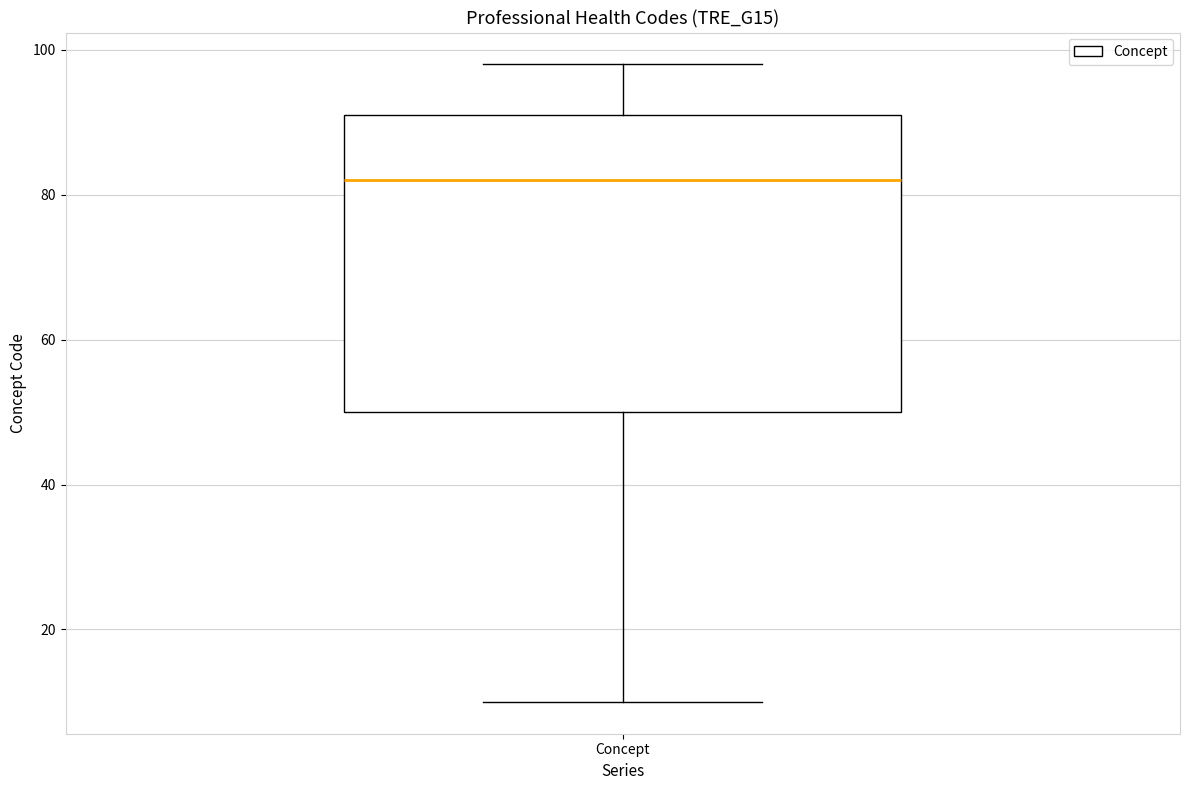

Transcribe this box plot: give where the median line is, the range the box spans, and where the two whiskers end, as read against the y-axis. The values are not printed on the chart, so give them approximately, as read against the axis.

median 82, box 50 to 92, whiskers 10 to 98